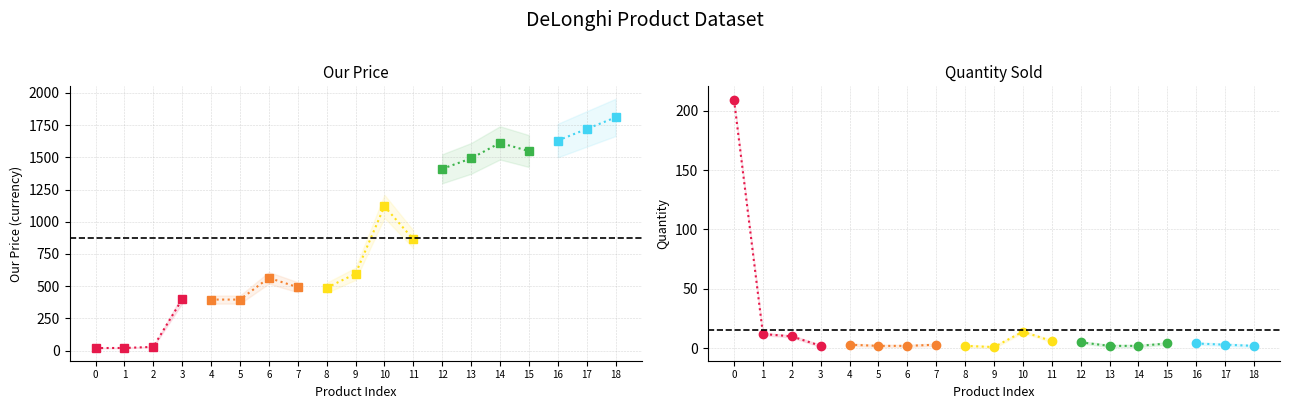

How many data points in Our Price are above 596?

9